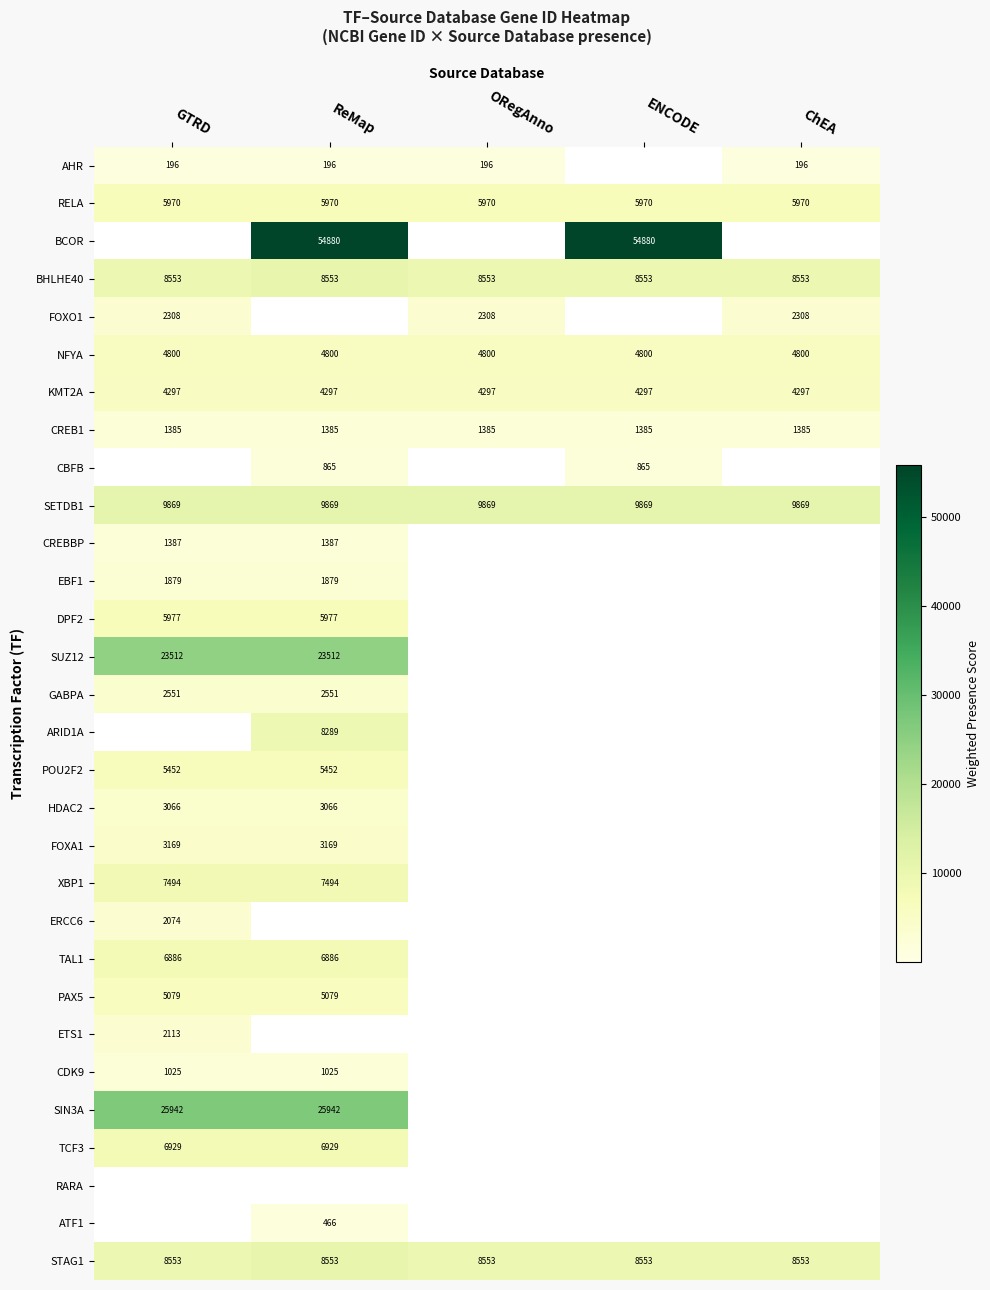

The RELA series shows 9303 at GTRD. True or false?

False